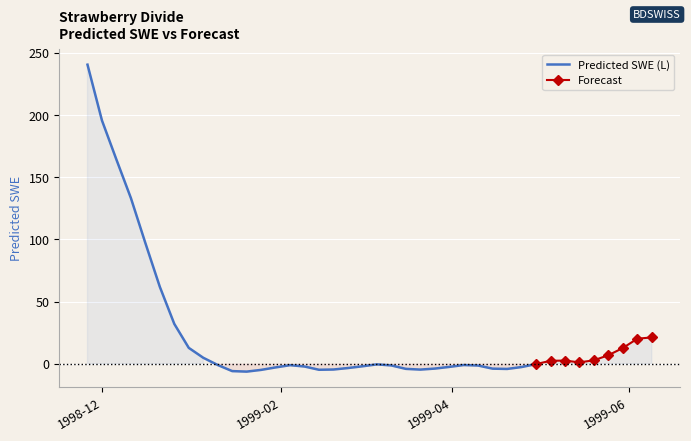

Reading left to right, what are all the values shown in this chart?

1998-11-26=240.5	1998-12-01=195.6	1998-12-06=164.1	1998-12-11=133.2	1998-12-16=97.1	1998-12-21=61.9	1998-12-26=32.0	1998-12-31=12.8	1999-01-05=4.8	1999-01-10=-1.0	1999-01-15=-5.9	1999-01-20=-6.3	1999-01-25=-4.9	1999-01-30=-2.9	1999-02-04=-1.1	1999-02-09=-2.2	1999-02-14=-4.8	1999-02-19=-4.6	1999-02-24=-3.4	1999-03-01=-2.0	1999-03-06=-0.5	1999-03-11=-1.3	1999-03-16=-4.1	1999-03-21=-4.7	1999-03-26=-3.9	1999-03-31=-2.5	1999-04-05=-1.0	1999-04-10=-1.4	1999-04-15=-3.9	1999-04-20=-4.2	1999-04-25=-2.6	1999-04-30=-0.3	1999-05-05=2.4	1999-05-10=2.6	1999-05-15=1.1	1999-05-20=2.8	1999-05-25=6.9	1999-05-30=12.7	1999-06-04=20.1	1999-06-09=21.2